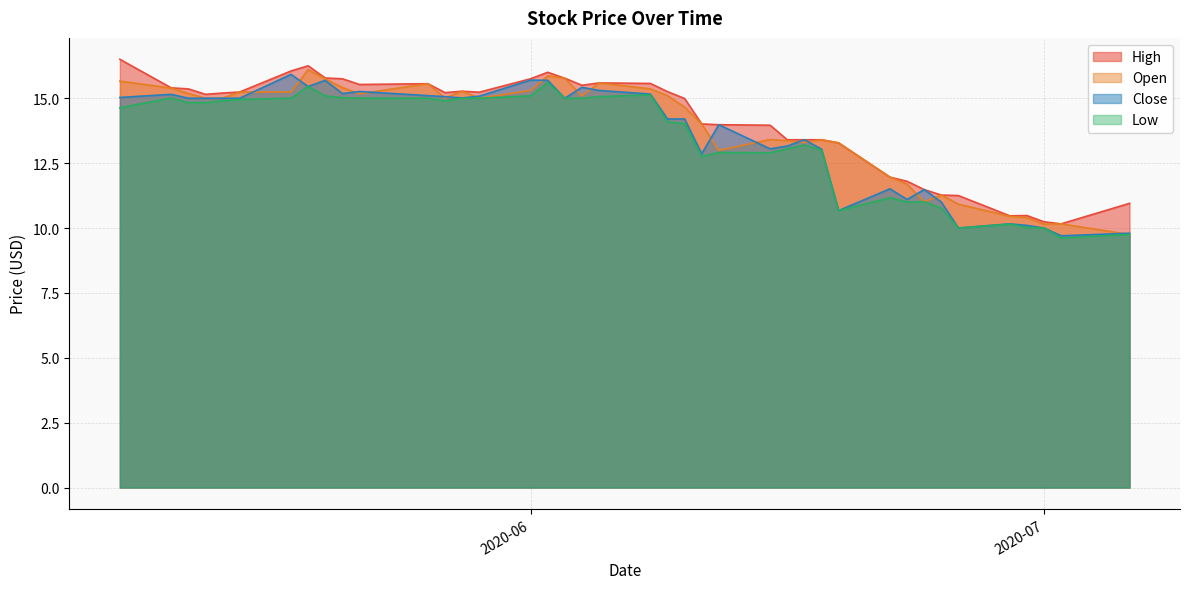

What is the sum of all Open values?

554.2